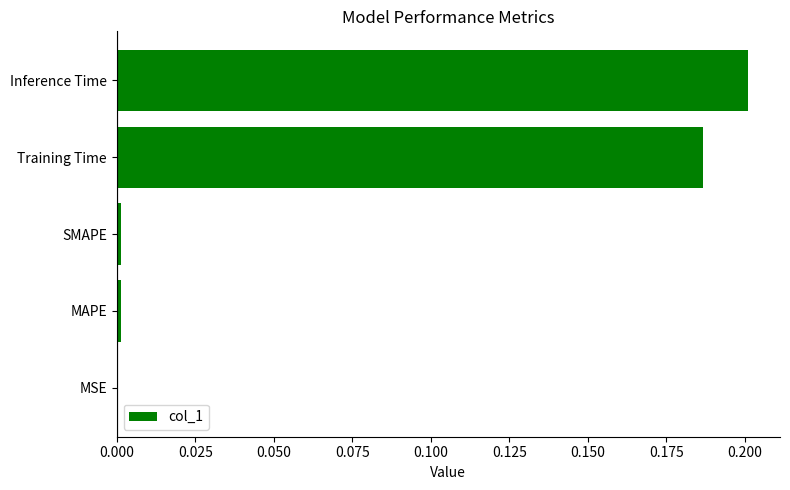

Between Training Time and SMAPE, which is larger?

Training Time